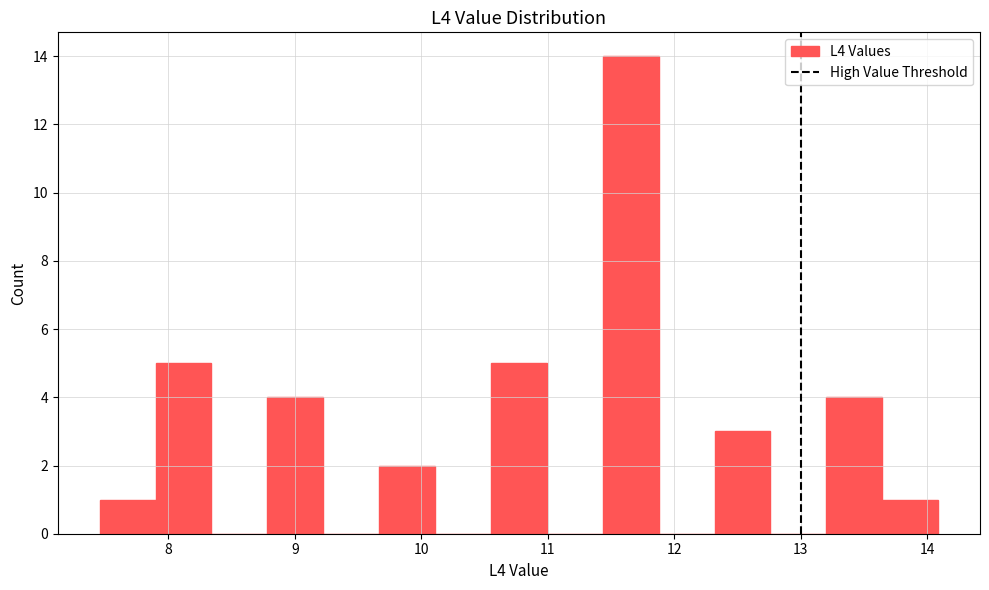

Reading left to right, list every bar in this chart as the range it spans on the x-axis followed by its height. Neither the bar edges nor the heights are printed on the chart, so give them approximately, as read against the axes.

7.5 to 7.9: 1
7.9 to 8.3: 5
8.3 to 8.8: 0
8.8 to 9.2: 4
9.2 to 9.7: 0
9.7 to 10.1: 2
10.1 to 10.6: 0
10.6 to 11.0: 5
11.0 to 11.4: 0
11.4 to 11.9: 14
11.9 to 12.3: 0
12.3 to 12.8: 3
12.8 to 13.2: 0
13.2 to 13.6: 4
13.6 to 14.1: 1